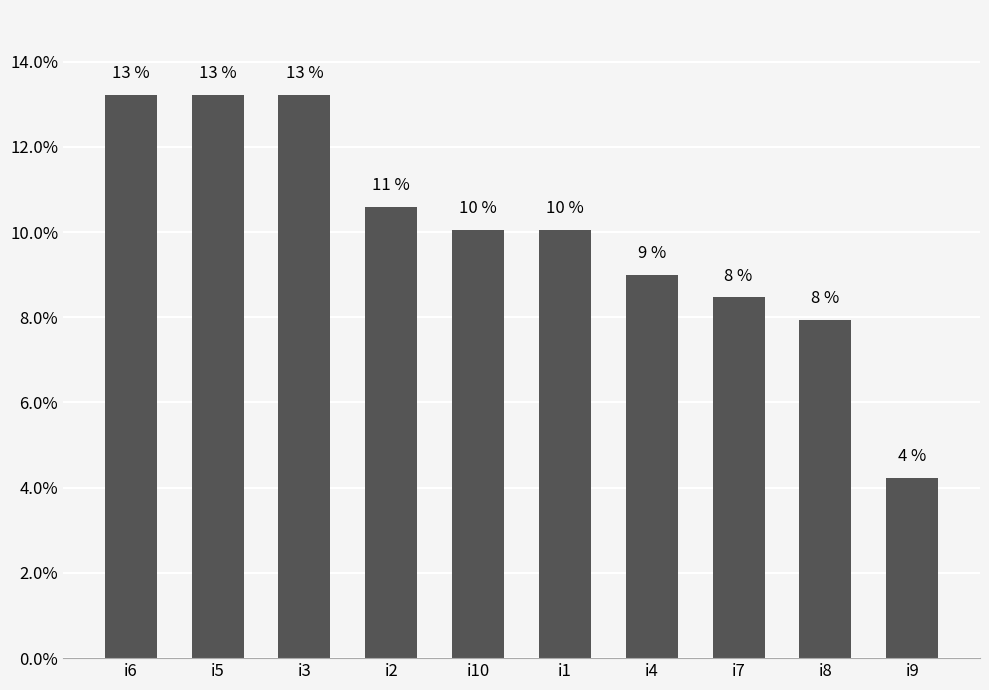

What is the sum of all values?

1.0